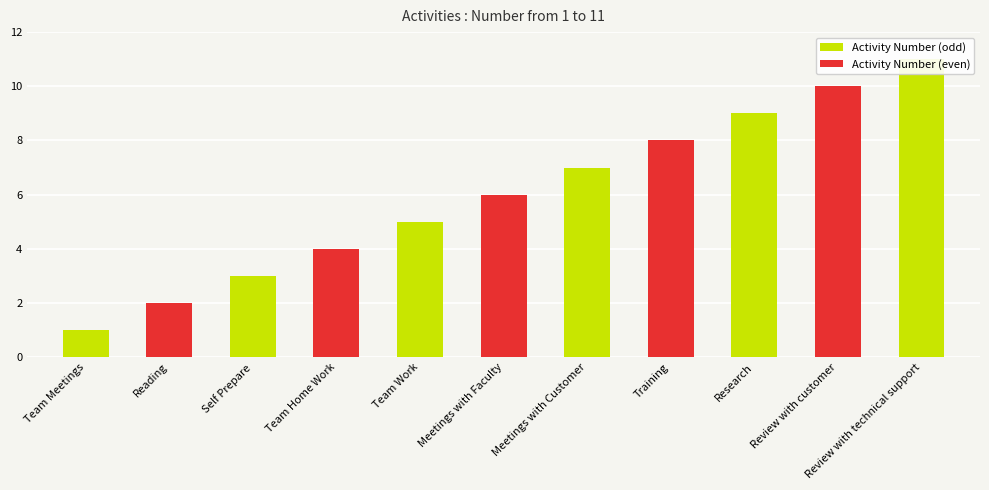

What is the highest value of the Activity Number (odd) series?

11